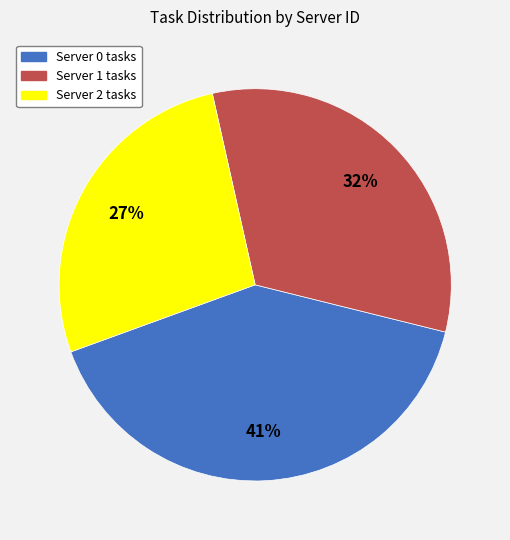

What is the ratio of the value at Server 2 to the value at Server 1?

0.8